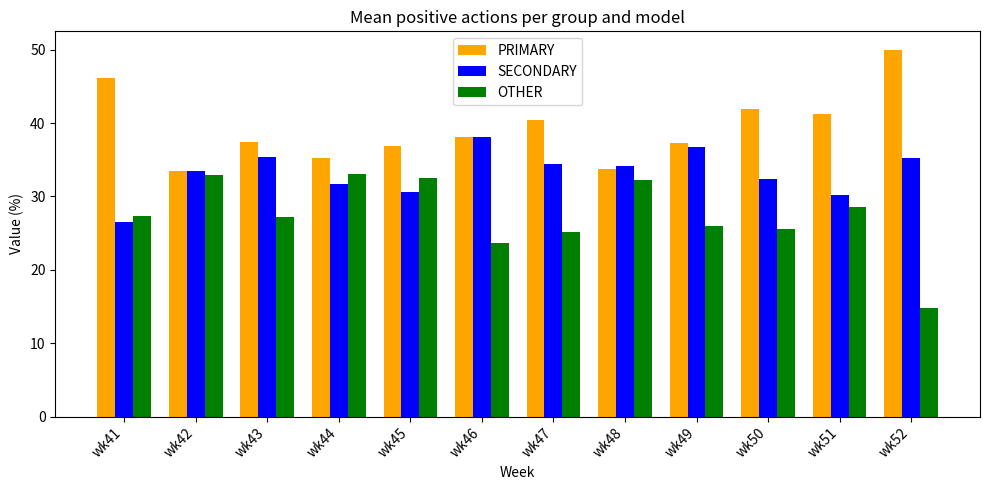

List the series in order of their overall mean, lowest first.

OTHER, SECONDARY, PRIMARY